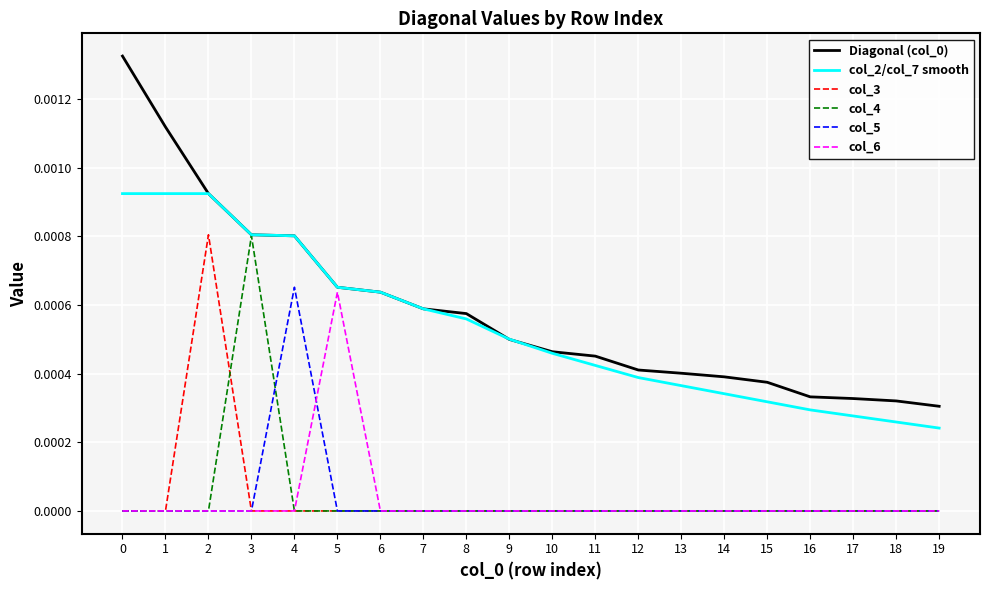

True or false: col_3 and Diagonal (col_0) cross at least once.

False